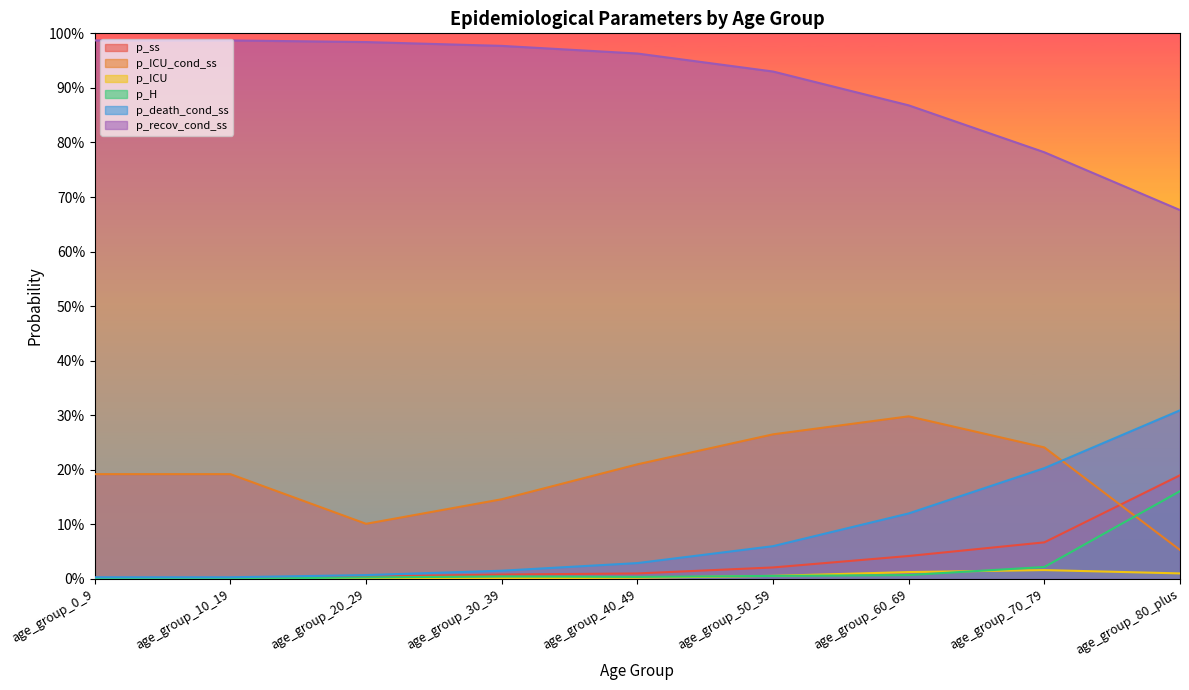

Between age_group_0_9 and age_group_10_19, which series saw the biggest shift?

p_ss